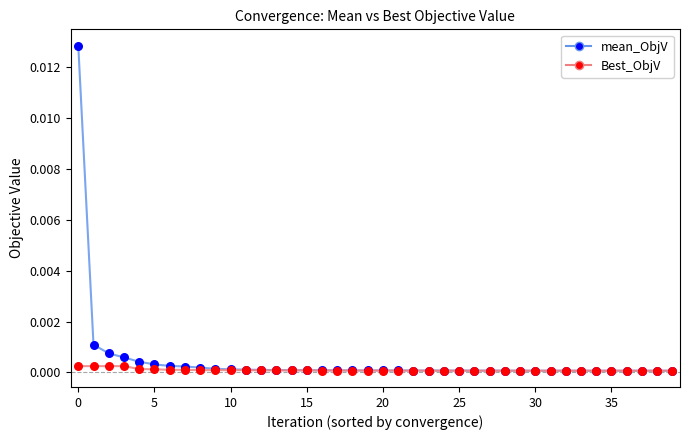

Rank the series by their maximum value, from lowest to highest.

Best_ObjV, mean_ObjV